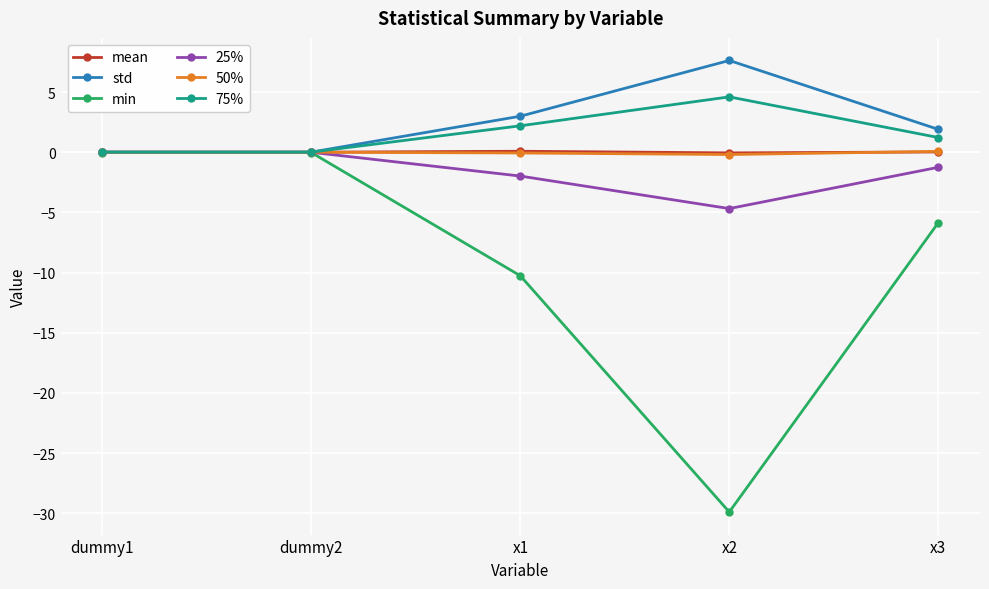

Which series has the widest spread of values?

min